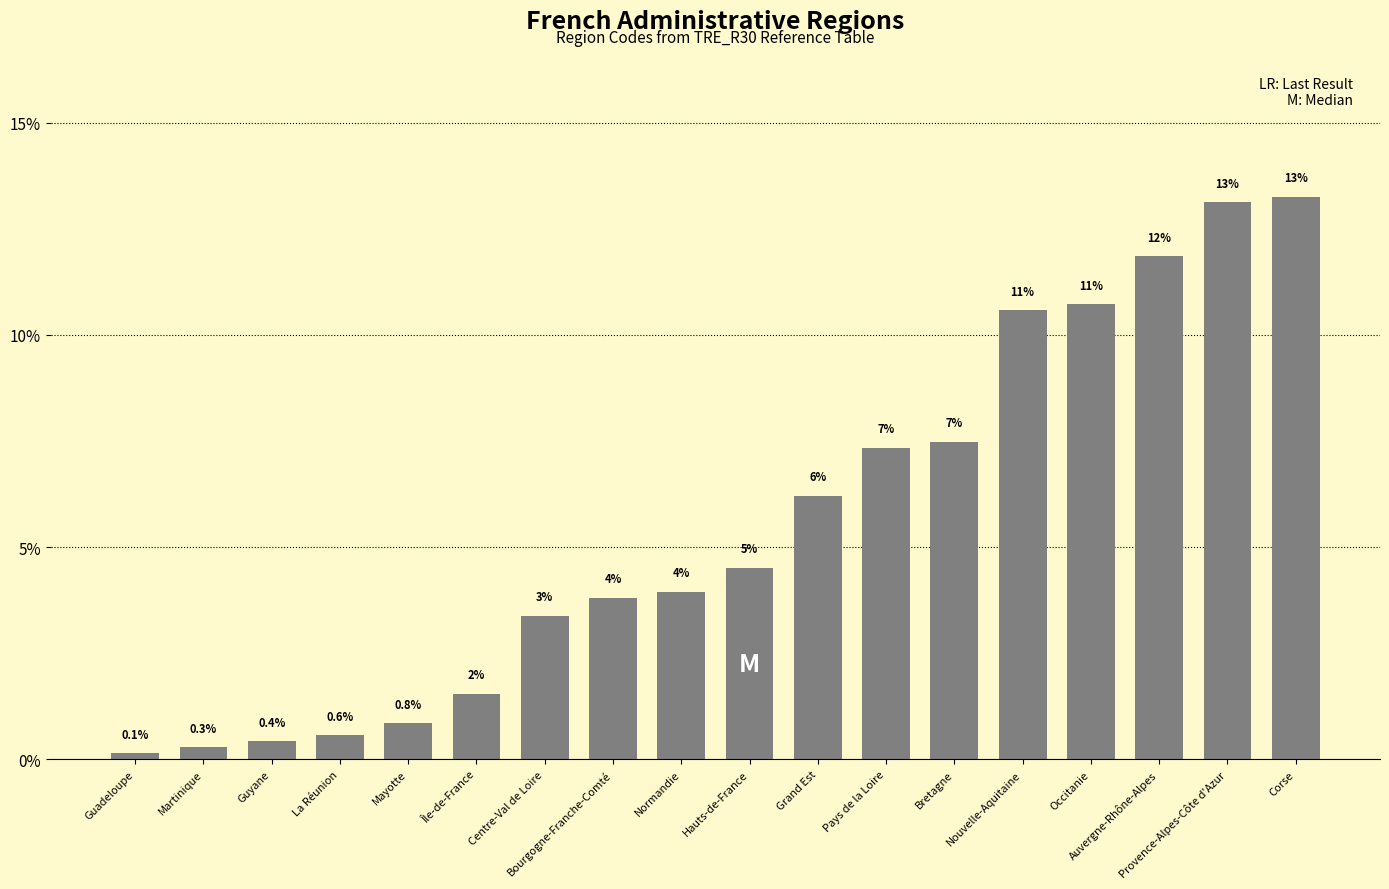

What is the difference between the maximum and minimum values?

13.1